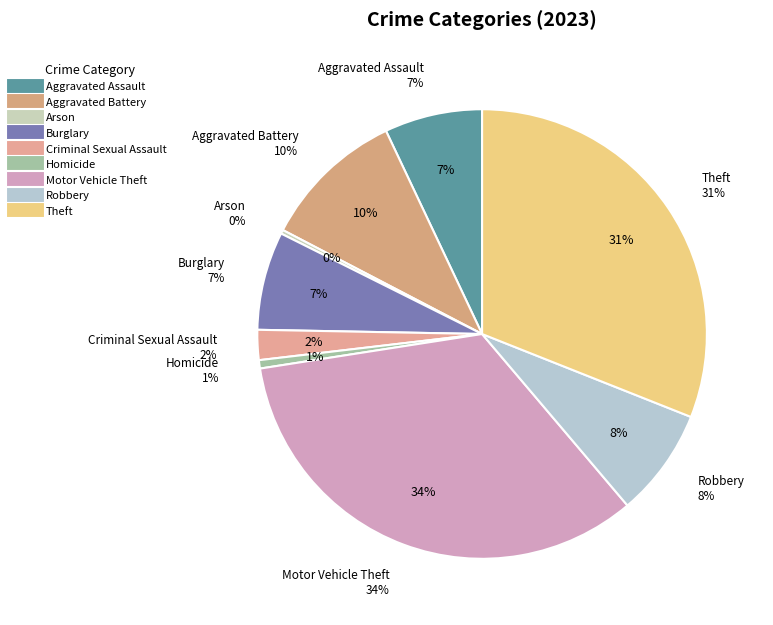

How much of the chart is everything except Aggravated Battery?

89.7%